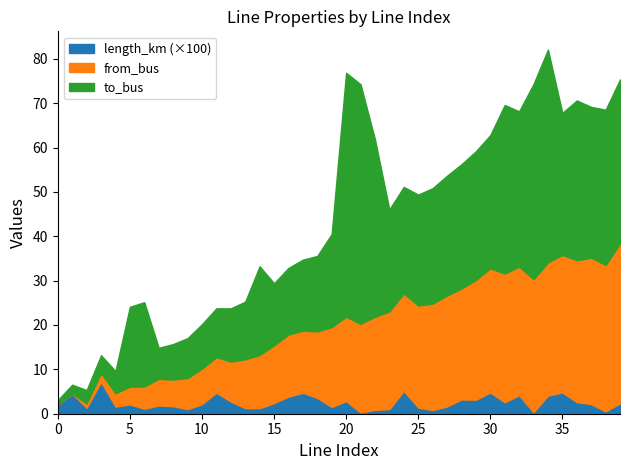

The value of length_km (×100) at 20 is 2.9. True or false?

True